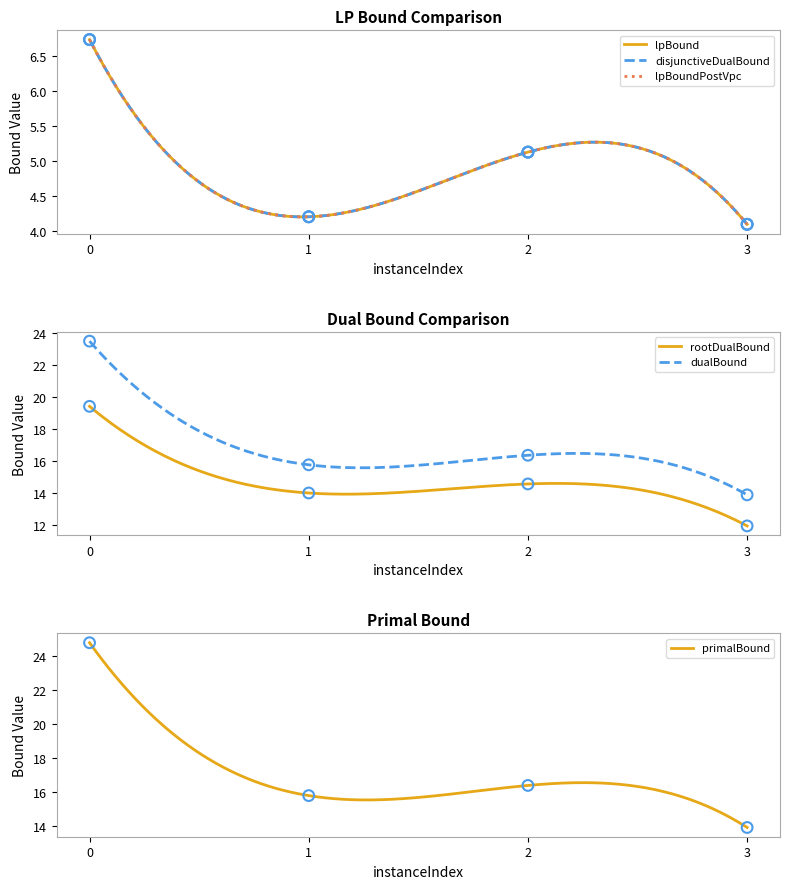

Is the value of disjunctiveDualBound at 3 greater than the value of rootDualBound at 3?

No